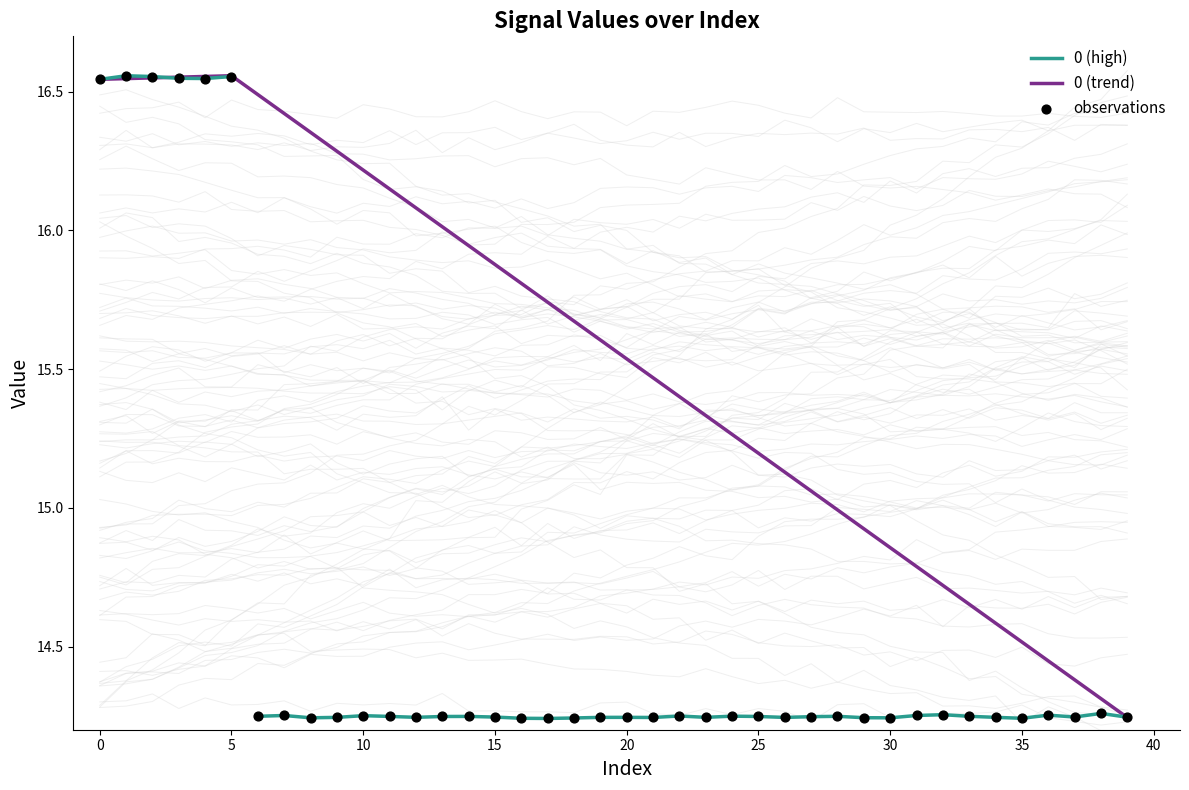

What is the change in value from 2 to 39?

-2.3